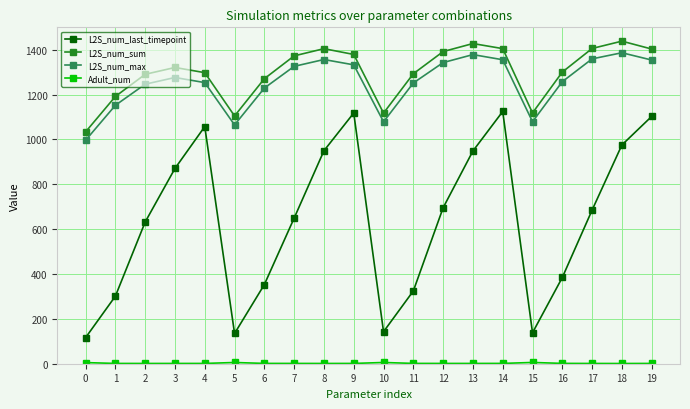

At which category does L2S_num_max reach its first local valley?

5